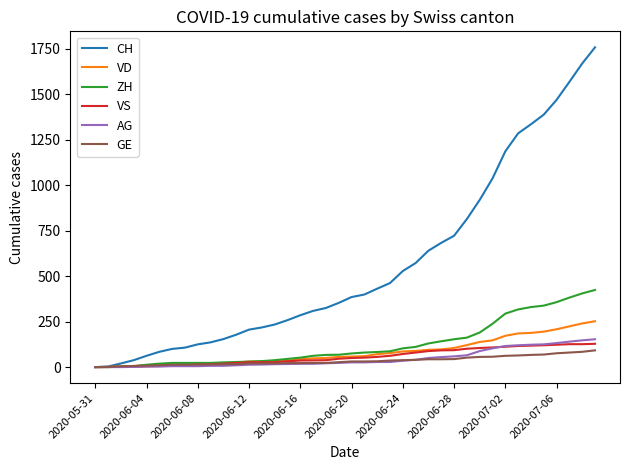

Which series has the largest range (max minus min)?

CH